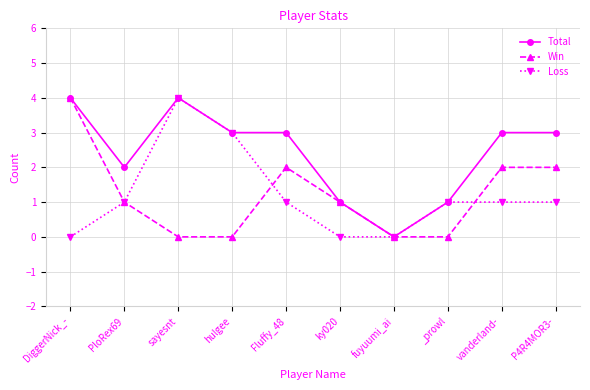

How many positive values does the Total series have?

9